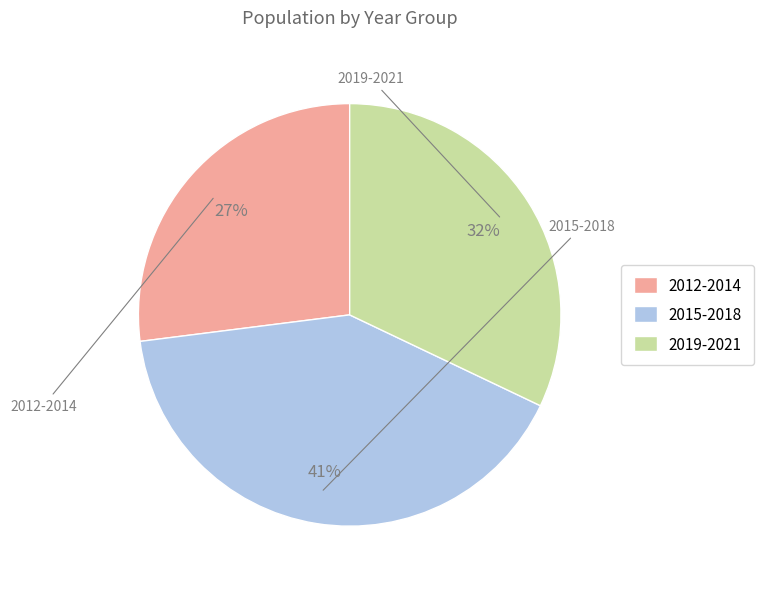

True or false: 2015-2018 accounts for 41% of the total.

True